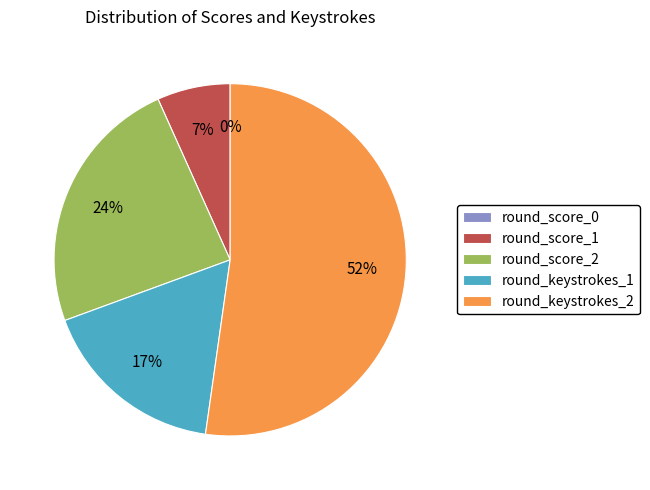

Count the number of slices in the pie.

2